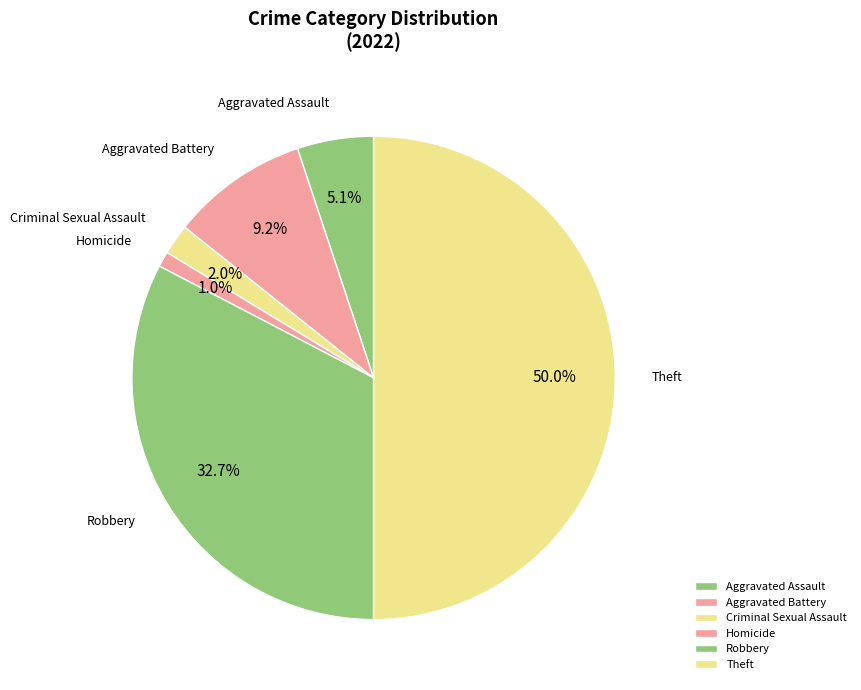

Is Aggravated Assault the majority of the pie?

No